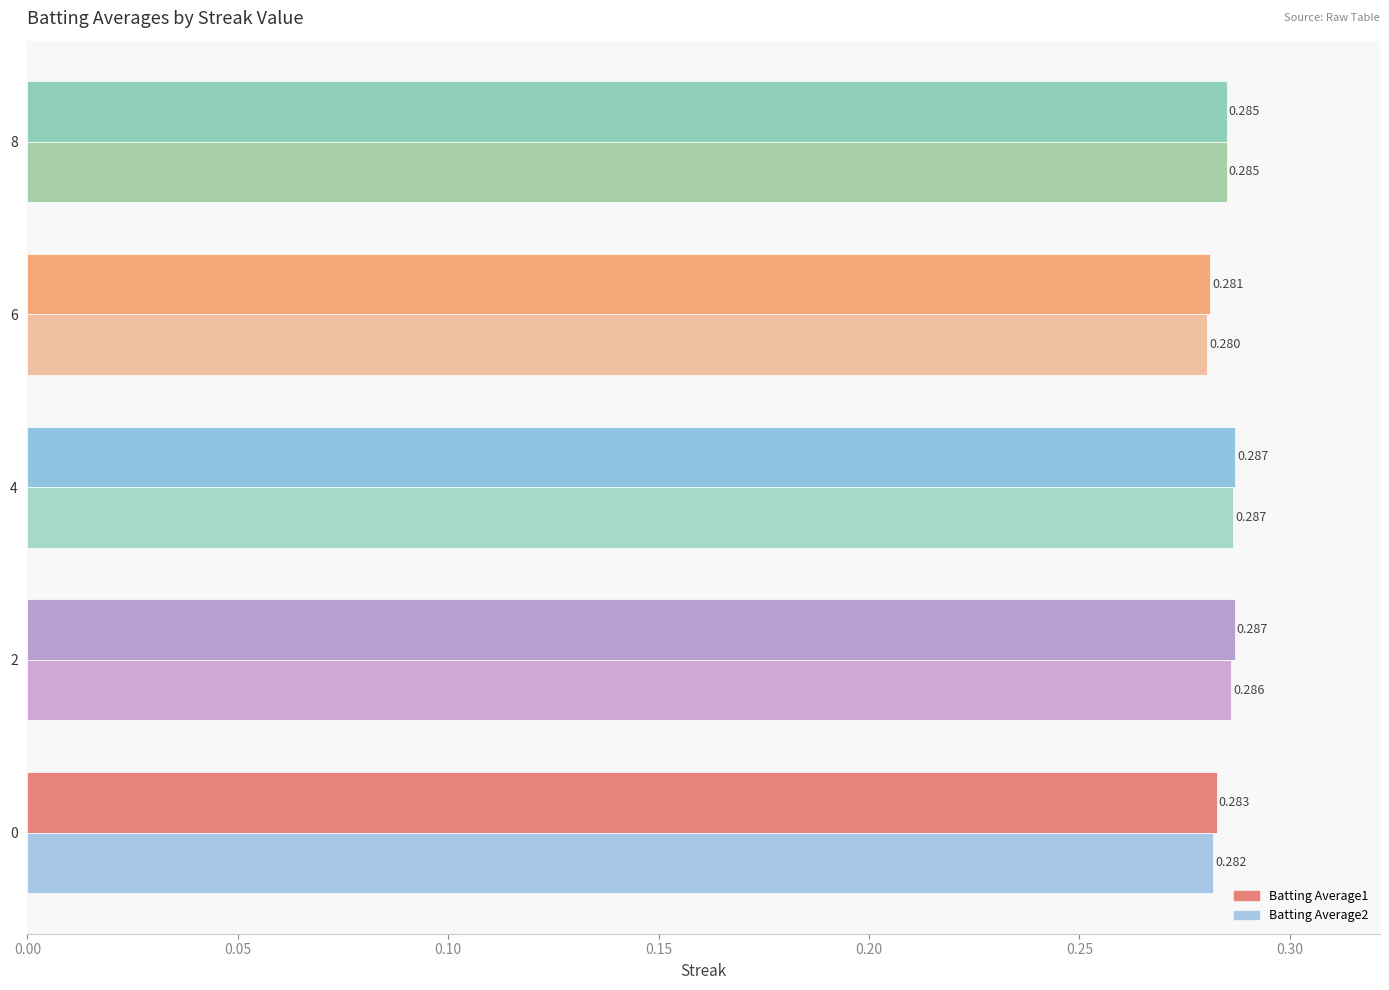

Is the value of Batting Average1 at 6 greater than the value of Batting Average2 at 2?

No